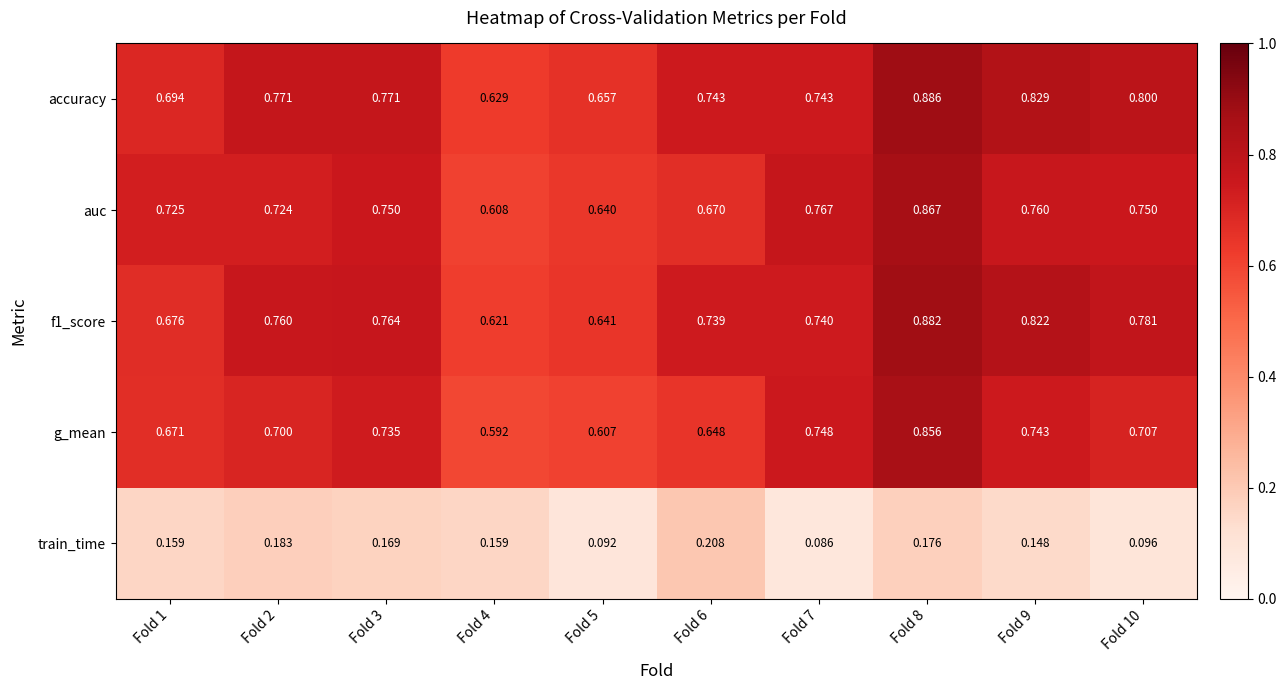

At how many categories does at least one series exceed 0?

10